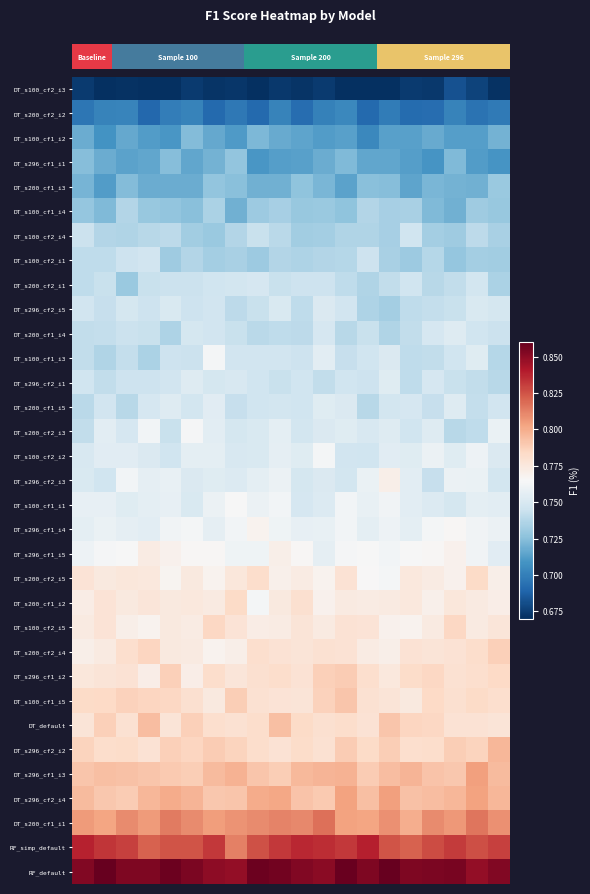

Reading left to right, what are all the values shown in this chart?

row_0: 0=0.7	1=0.7	2=0.7	3=0.7	4=0.7	5=0.7	6=0.7	7=0.7	8=0.7	9=0.7	10=0.7	11=0.7	12=0.7	13=0.7	14=0.7	15=0.7	16=0.7	17=0.7	18=0.7	19=0.7
row_1: 0=0.7	1=0.7	2=0.7	3=0.7	4=0.7	5=0.7	6=0.7	7=0.7	8=0.7	9=0.7	10=0.7	11=0.7	12=0.7	13=0.7	14=0.7	15=0.7	16=0.7	17=0.7	18=0.7	19=0.7
row_2: 0=0.7	1=0.7	2=0.7	3=0.7	4=0.7	5=0.7	6=0.7	7=0.7	8=0.7	9=0.7	10=0.7	11=0.7	12=0.7	13=0.7	14=0.7	15=0.7	16=0.7	17=0.7	18=0.7	19=0.7
row_3: 0=0.7	1=0.7	2=0.7	3=0.7	4=0.7	5=0.7	6=0.7	7=0.7	8=0.7	9=0.7	10=0.7	11=0.7	12=0.7	13=0.7	14=0.7	15=0.7	16=0.7	17=0.7	18=0.7	19=0.7
row_4: 0=0.7	1=0.7	2=0.7	3=0.7	4=0.7	5=0.7	6=0.7	7=0.7	8=0.7	9=0.7	10=0.7	11=0.7	12=0.7	13=0.7	14=0.7	15=0.7	16=0.7	17=0.7	18=0.7	19=0.7
row_5: 0=0.7	1=0.7	2=0.7	3=0.7	4=0.7	5=0.7	6=0.7	7=0.7	8=0.7	9=0.7	10=0.7	11=0.7	12=0.7	13=0.7	14=0.7	15=0.7	16=0.7	17=0.7	18=0.7	19=0.7
row_6: 0=0.7	1=0.7	2=0.7	3=0.7	4=0.7	5=0.7	6=0.7	7=0.7	8=0.7	9=0.7	10=0.7	11=0.7	12=0.7	13=0.7	14=0.7	15=0.7	16=0.7	17=0.7	18=0.7	19=0.7
row_7: 0=0.7	1=0.7	2=0.7	3=0.7	4=0.7	5=0.7	6=0.7	7=0.7	8=0.7	9=0.7	10=0.7	11=0.7	12=0.7	13=0.7	14=0.7	15=0.7	16=0.7	17=0.7	18=0.7	19=0.7
row_8: 0=0.7	1=0.7	2=0.7	3=0.7	4=0.7	5=0.7	6=0.7	7=0.7	8=0.7	9=0.7	10=0.7	11=0.7	12=0.7	13=0.7	14=0.7	15=0.7	16=0.7	17=0.7	18=0.7	19=0.7
row_9: 0=0.7	1=0.7	2=0.7	3=0.7	4=0.8	5=0.7	6=0.7	7=0.7	8=0.7	9=0.8	10=0.7	11=0.8	12=0.7	13=0.7	14=0.7	15=0.7	16=0.7	17=0.7	18=0.8	19=0.7
row_10: 0=0.7	1=0.7	2=0.7	3=0.7	4=0.7	5=0.7	6=0.7	7=0.7	8=0.7	9=0.7	10=0.7	11=0.7	12=0.7	13=0.7	14=0.7	15=0.7	16=0.7	17=0.8	18=0.7	19=0.7
row_11: 0=0.7	1=0.7	2=0.7	3=0.7	4=0.7	5=0.7	6=0.8	7=0.7	8=0.7	9=0.7	10=0.7	11=0.8	12=0.7	13=0.7	14=0.8	15=0.7	16=0.7	17=0.7	18=0.8	19=0.7
row_12: 0=0.7	1=0.7	2=0.7	3=0.7	4=0.7	5=0.8	6=0.7	7=0.7	8=0.7	9=0.7	10=0.7	11=0.7	12=0.7	13=0.7	14=0.8	15=0.7	16=0.7	17=0.7	18=0.7	19=0.7
row_13: 0=0.7	1=0.7	2=0.7	3=0.7	4=0.8	5=0.7	6=0.8	7=0.7	8=0.7	9=0.7	10=0.7	11=0.8	12=0.8	13=0.7	14=0.7	15=0.7	16=0.7	17=0.8	18=0.7	19=0.7
row_14: 0=0.7	1=0.8	2=0.7	3=0.8	4=0.7	5=0.8	6=0.8	7=0.7	8=0.8	9=0.8	10=0.7	11=0.8	12=0.8	13=0.7	14=0.8	15=0.7	16=0.8	17=0.7	18=0.7	19=0.8
row_15: 0=0.7	1=0.8	2=0.8	3=0.8	4=0.7	5=0.8	6=0.8	7=0.8	8=0.8	9=0.8	10=0.8	11=0.8	12=0.7	13=0.7	14=0.8	15=0.8	16=0.8	17=0.8	18=0.8	19=0.8
row_16: 0=0.8	1=0.7	2=0.8	3=0.8	4=0.8	5=0.8	6=0.8	7=0.8	8=0.8	9=0.8	10=0.7	11=0.8	12=0.7	13=0.8	14=0.8	15=0.8	16=0.7	17=0.8	18=0.8	19=0.7
row_17: 0=0.8	1=0.8	2=0.8	3=0.8	4=0.8	5=0.8	6=0.8	7=0.8	8=0.8	9=0.8	10=0.7	11=0.8	12=0.8	13=0.8	14=0.8	15=0.8	16=0.8	17=0.7	18=0.8	19=0.8
row_18: 0=0.8	1=0.8	2=0.8	3=0.8	4=0.8	5=0.8	6=0.8	7=0.8	8=0.8	9=0.8	10=0.8	11=0.8	12=0.8	13=0.8	14=0.8	15=0.8	16=0.8	17=0.8	18=0.8	19=0.8
row_19: 0=0.8	1=0.8	2=0.8	3=0.8	4=0.8	5=0.8	6=0.8	7=0.8	8=0.8	9=0.8	10=0.8	11=0.8	12=0.8	13=0.8	14=0.8	15=0.8	16=0.8	17=0.8	18=0.8	19=0.8
row_20: 0=0.8	1=0.8	2=0.8	3=0.8	4=0.8	5=0.8	6=0.8	7=0.8	8=0.8	9=0.8	10=0.8	11=0.8	12=0.8	13=0.8	14=0.8	15=0.8	16=0.8	17=0.8	18=0.8	19=0.8
row_21: 0=0.8	1=0.8	2=0.8	3=0.8	4=0.8	5=0.8	6=0.8	7=0.8	8=0.8	9=0.8	10=0.8	11=0.8	12=0.8	13=0.8	14=0.8	15=0.8	16=0.8	17=0.8	18=0.8	19=0.8
row_22: 0=0.8	1=0.8	2=0.8	3=0.8	4=0.8	5=0.8	6=0.8	7=0.8	8=0.8	9=0.8	10=0.8	11=0.8	12=0.8	13=0.8	14=0.8	15=0.8	16=0.8	17=0.8	18=0.8	19=0.8
row_23: 0=0.8	1=0.8	2=0.8	3=0.8	4=0.8	5=0.8	6=0.8	7=0.8	8=0.8	9=0.8	10=0.8	11=0.8	12=0.8	13=0.8	14=0.8	15=0.8	16=0.8	17=0.8	18=0.8	19=0.8
row_24: 0=0.8	1=0.8	2=0.8	3=0.8	4=0.8	5=0.8	6=0.8	7=0.8	8=0.8	9=0.8	10=0.8	11=0.8	12=0.8	13=0.8	14=0.8	15=0.8	16=0.8	17=0.8	18=0.8	19=0.8
row_25: 0=0.8	1=0.8	2=0.8	3=0.8	4=0.8	5=0.8	6=0.8	7=0.8	8=0.8	9=0.8	10=0.8	11=0.8	12=0.8	13=0.8	14=0.8	15=0.8	16=0.8	17=0.8	18=0.8	19=0.8
row_26: 0=0.8	1=0.8	2=0.8	3=0.8	4=0.8	5=0.8	6=0.8	7=0.8	8=0.8	9=0.8	10=0.8	11=0.8	12=0.8	13=0.8	14=0.8	15=0.8	16=0.8	17=0.8	18=0.8	19=0.8
row_27: 0=0.8	1=0.8	2=0.8	3=0.8	4=0.8	5=0.8	6=0.8	7=0.8	8=0.8	9=0.8	10=0.8	11=0.8	12=0.8	13=0.8	14=0.8	15=0.8	16=0.8	17=0.8	18=0.8	19=0.8
row_28: 0=0.8	1=0.8	2=0.8	3=0.8	4=0.8	5=0.8	6=0.8	7=0.8	8=0.8	9=0.8	10=0.8	11=0.8	12=0.8	13=0.8	14=0.8	15=0.8	16=0.8	17=0.8	18=0.8	19=0.8
row_29: 0=0.8	1=0.8	2=0.8	3=0.8	4=0.8	5=0.8	6=0.8	7=0.8	8=0.8	9=0.8	10=0.8	11=0.8	12=0.8	13=0.8	14=0.8	15=0.8	16=0.8	17=0.8	18=0.8	19=0.8
row_30: 0=0.8	1=0.8	2=0.8	3=0.8	4=0.8	5=0.8	6=0.8	7=0.8	8=0.8	9=0.8	10=0.8	11=0.8	12=0.8	13=0.8	14=0.8	15=0.8	16=0.8	17=0.8	18=0.8	19=0.8
row_31: 0=0.8	1=0.8	2=0.8	3=0.8	4=0.8	5=0.8	6=0.8	7=0.8	8=0.8	9=0.8	10=0.8	11=0.8	12=0.8	13=0.8	14=0.8	15=0.8	16=0.8	17=0.8	18=0.8	19=0.8
row_32: 0=0.9	1=0.9	2=0.9	3=0.9	4=0.9	5=0.9	6=0.8	7=0.8	8=0.9	9=0.9	10=0.9	11=0.9	12=0.9	13=0.9	14=0.9	15=0.9	16=0.9	17=0.9	18=0.8	19=0.9